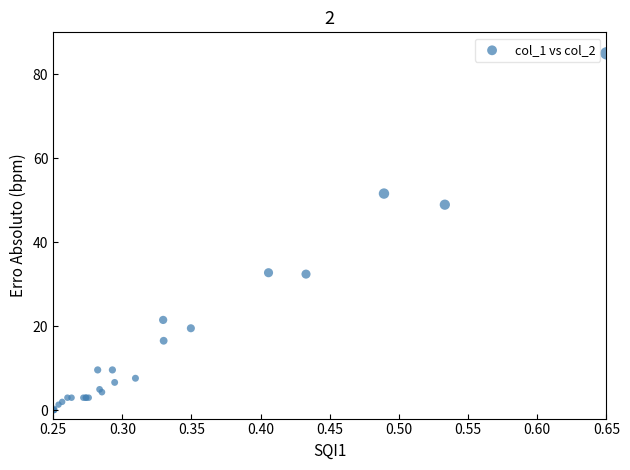

What Y value in the scatter plot is closest to 42?

48.9